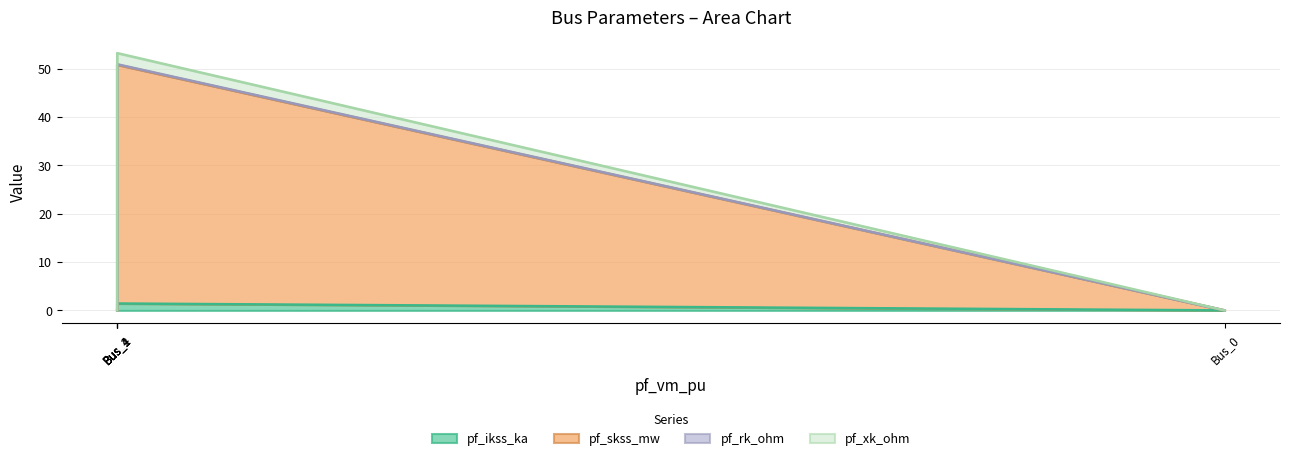

At which category does the chart reach its minimum across all series?

Bus_0